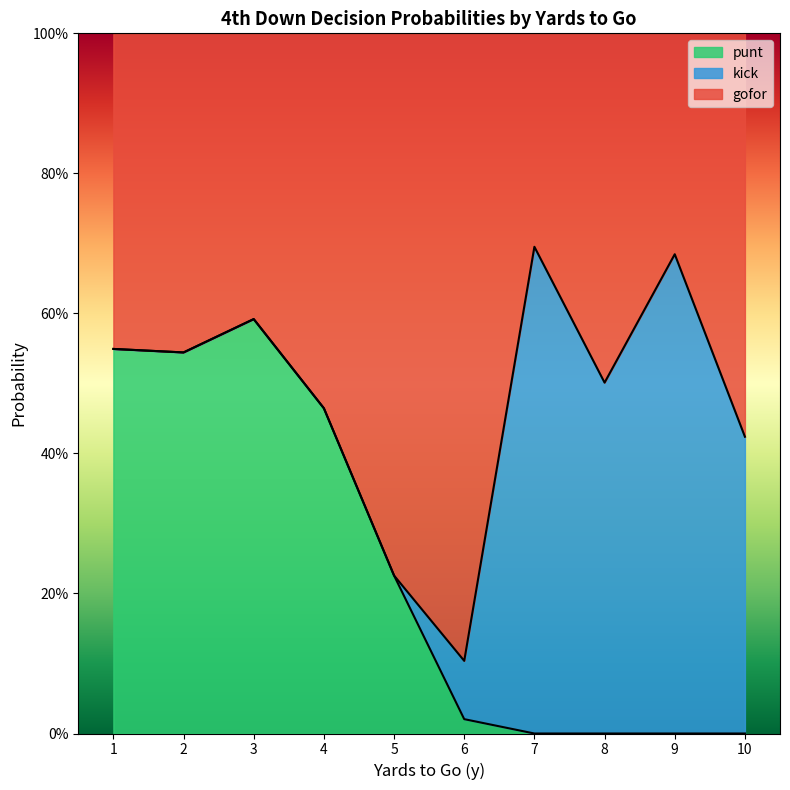

True or false: punt and gofor intersect in this chart.

True